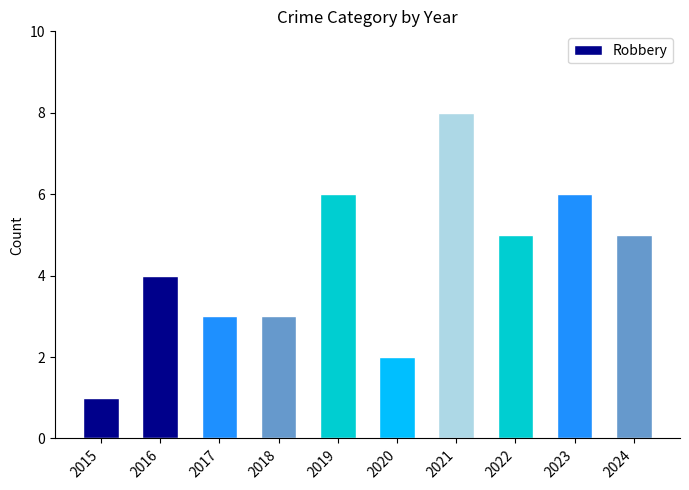

What is the ratio of the value at 2022 to the value at 2021?

0.6